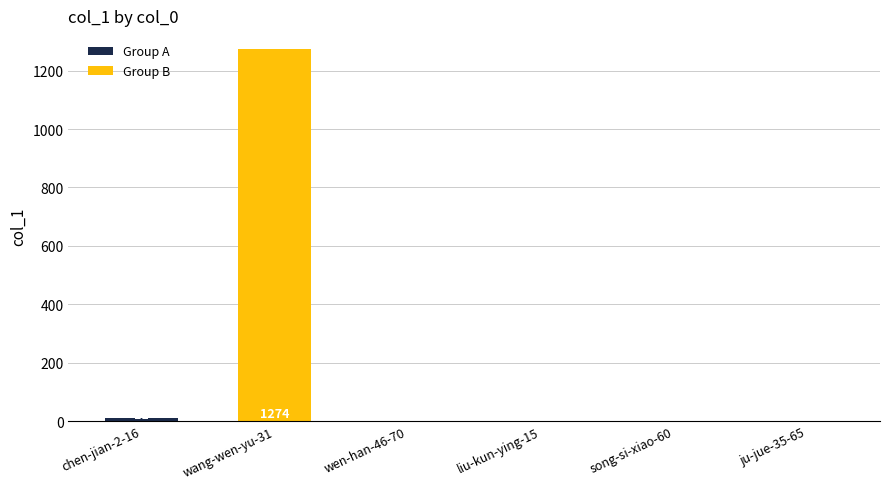

Count the number of categories in the chart.

6